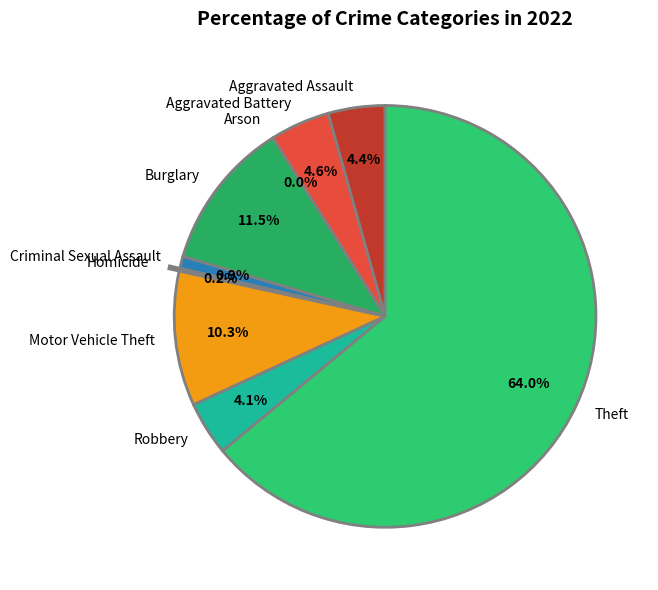

Is it true that Aggravated Battery is 5% of the pie?

True